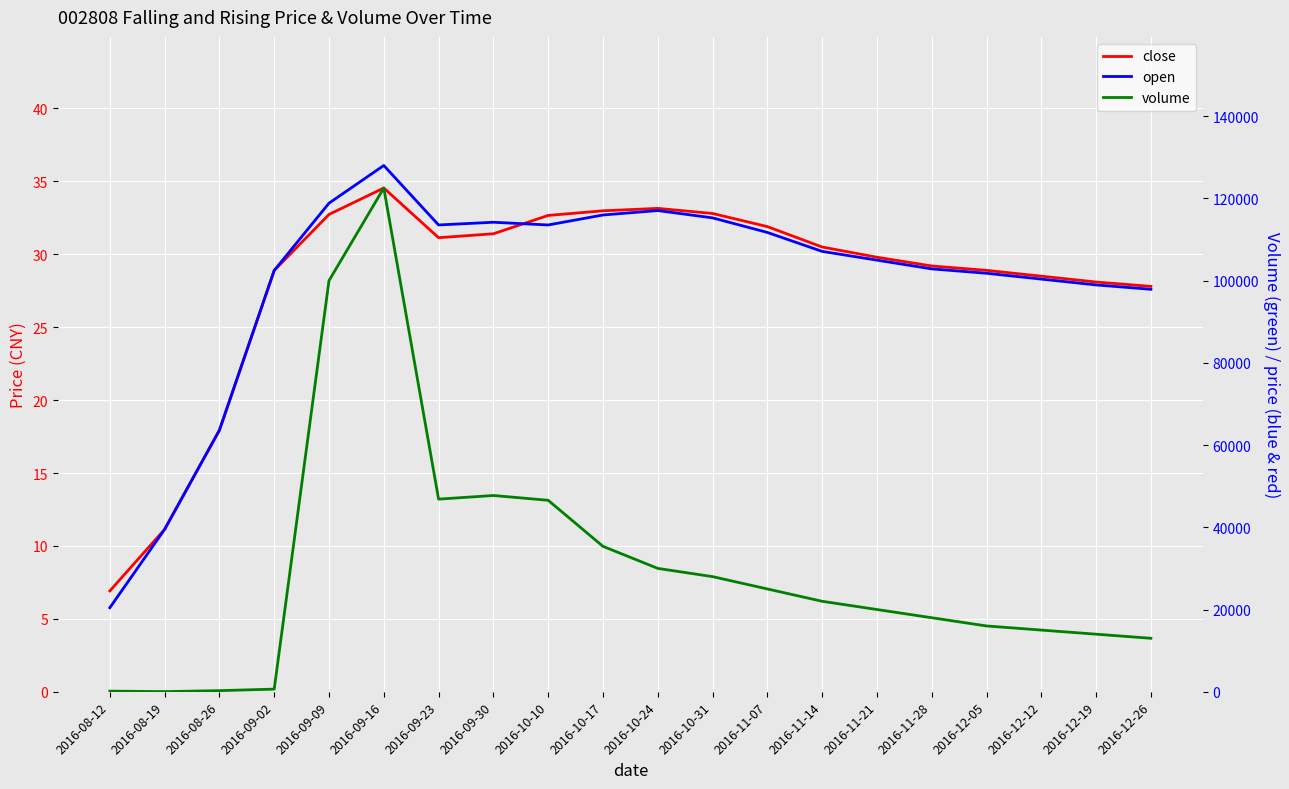

Is it true that volume equals 22000.0 at 2016-11-14?

True